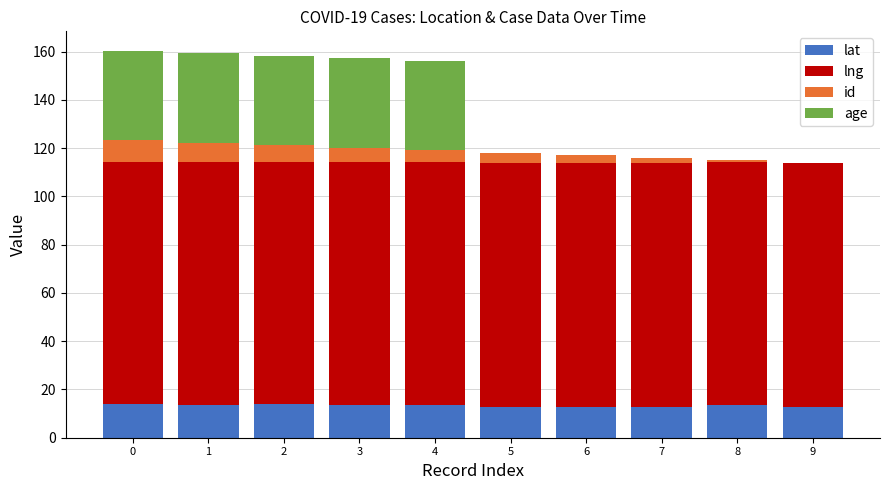

What is the total value across all series at 1?

159.3